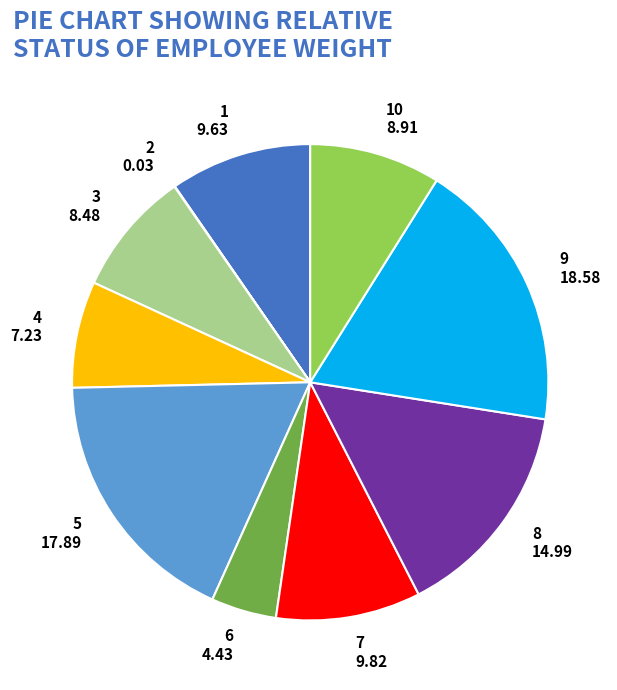

Which slice is the largest?

9